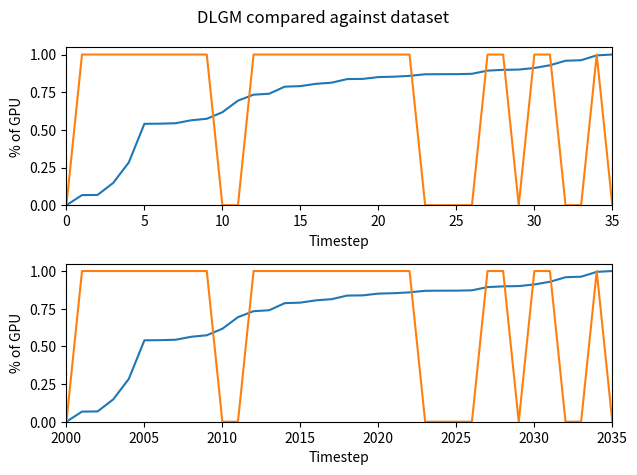

Is it true that col_2 equals 1.0 at 35?

True